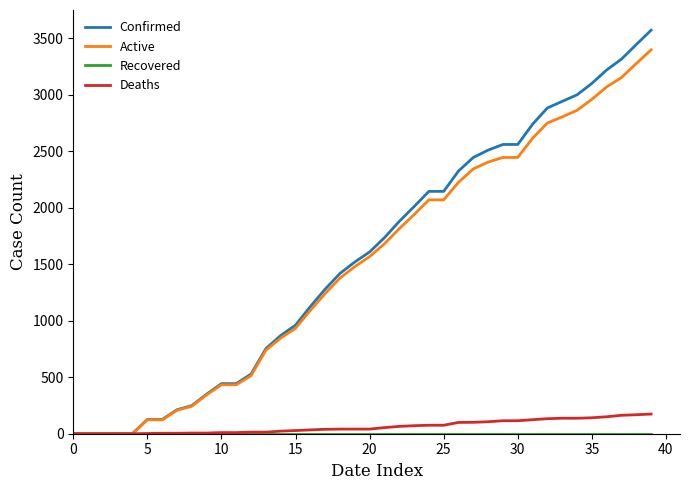

Which series has the largest range (max minus min)?

Confirmed